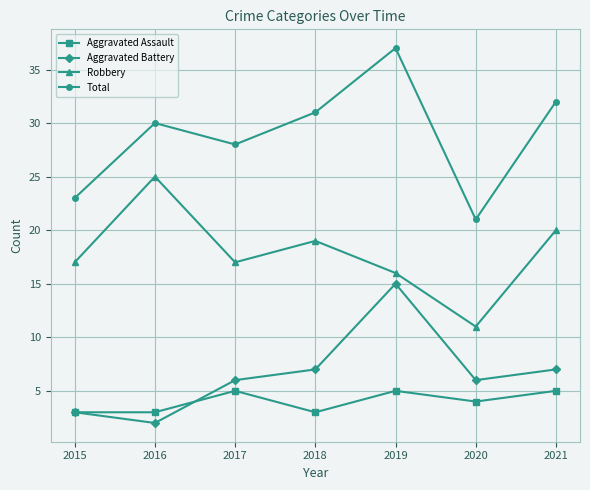

What is the greatest value displayed?

37